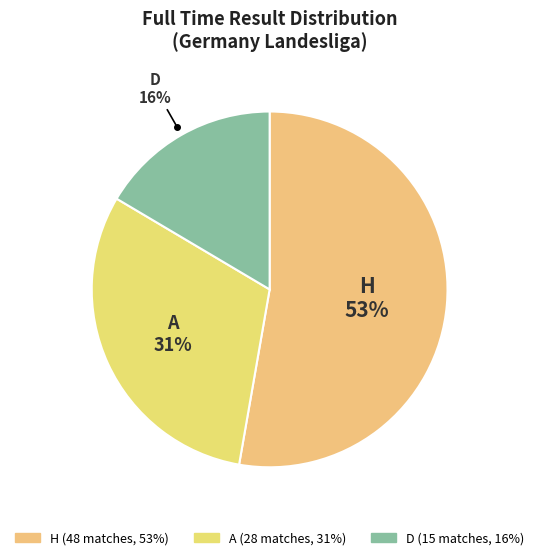

Which category has the biggest portion of the pie?

H